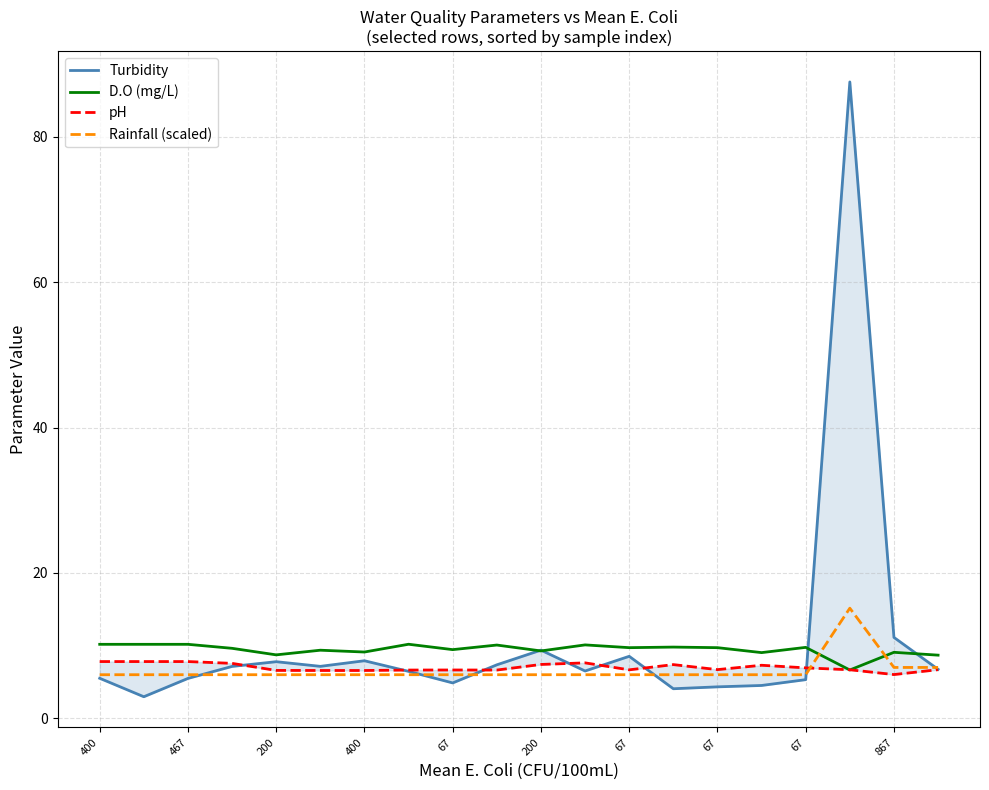

What are all the series names shown in the legend?

Turbidity, D.O (mg/L), pH, Rainfall (scaled)